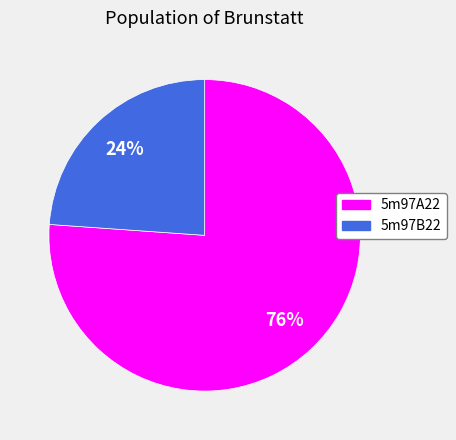

To the nearest percent, what is the average slice percentage?

50%